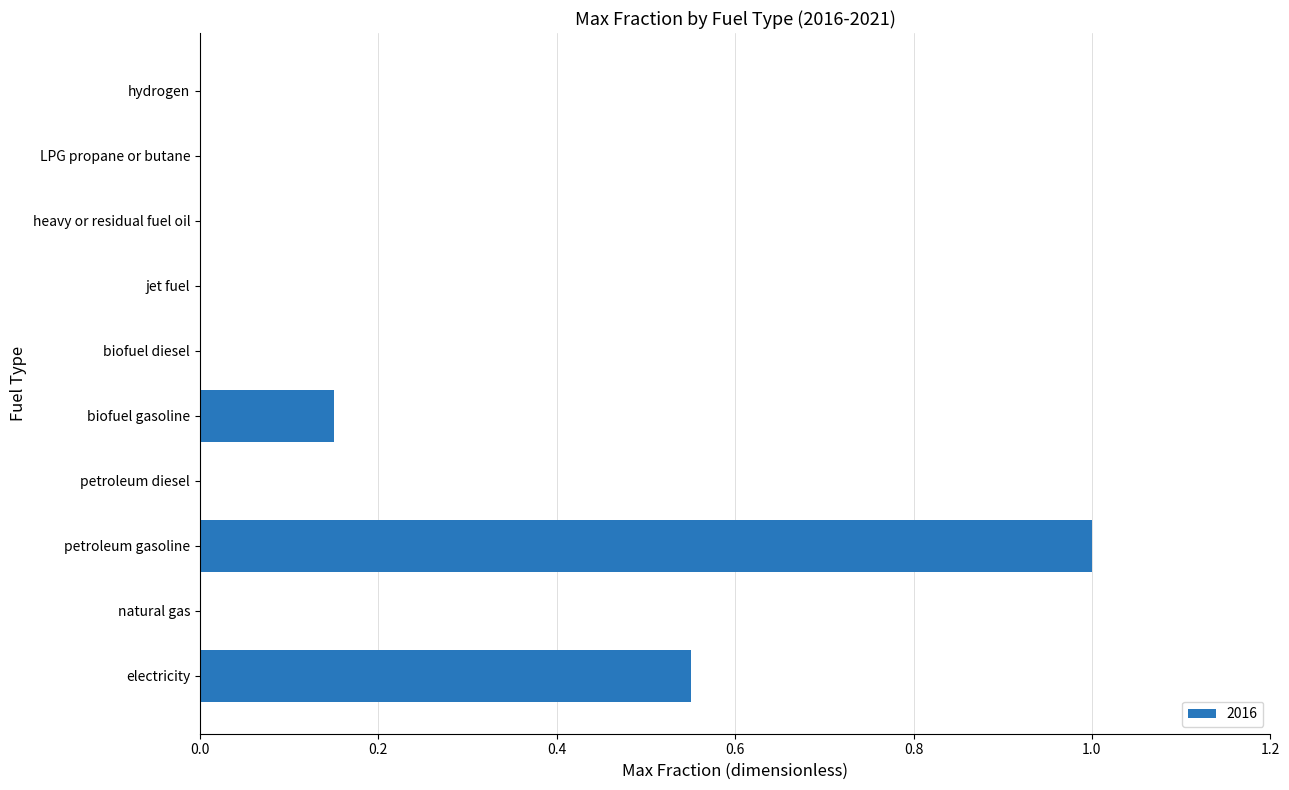

What is the change in value from natural gas to petroleum gasoline?

+1.0